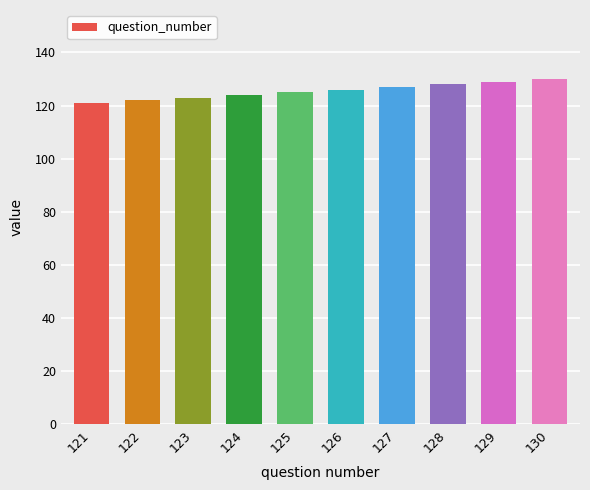

Is it true that the value at 126 is 126?

True